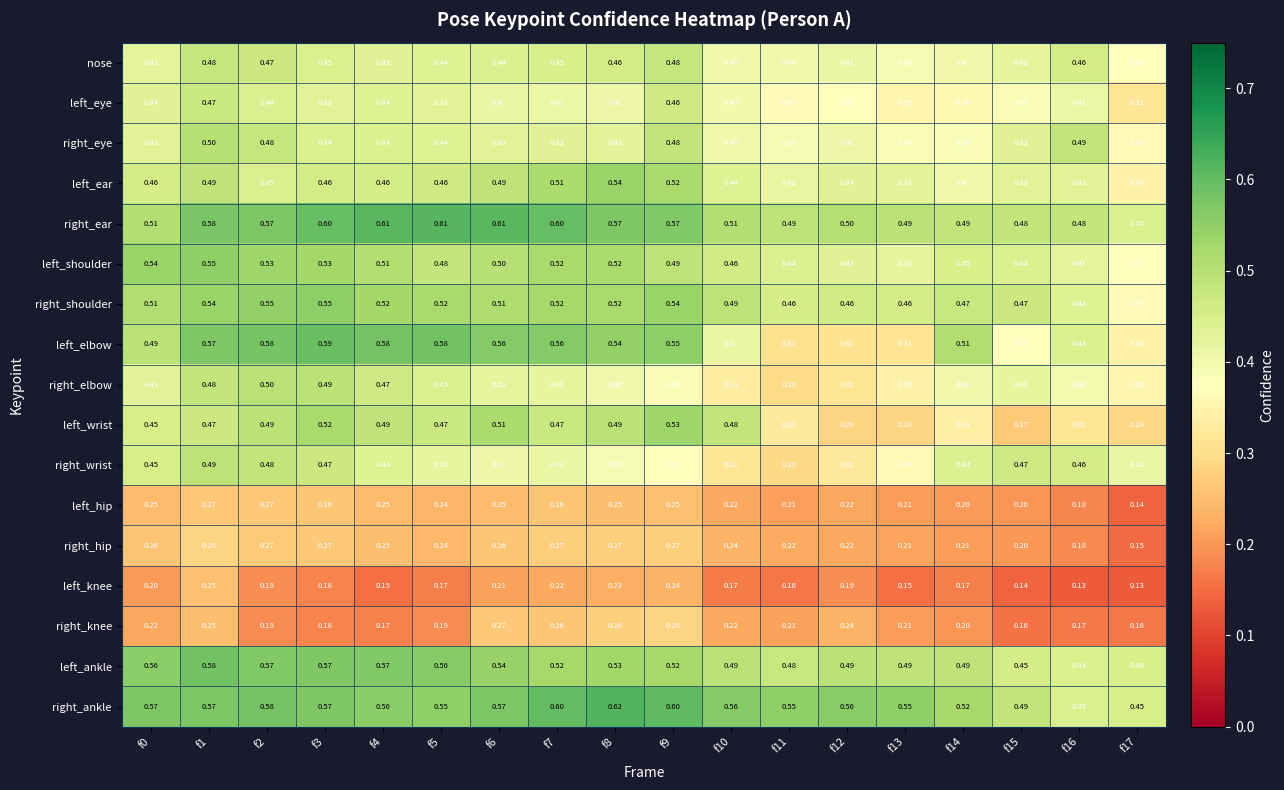

Which series has the largest total across all categories?

right_ankle